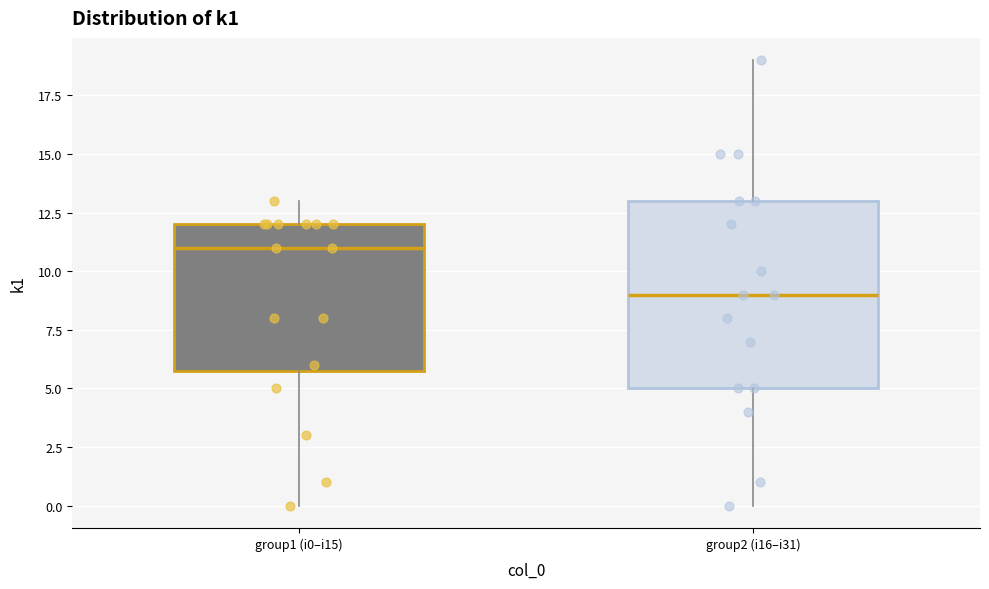

Which box has the highest median line?

group1 (i0–i15)